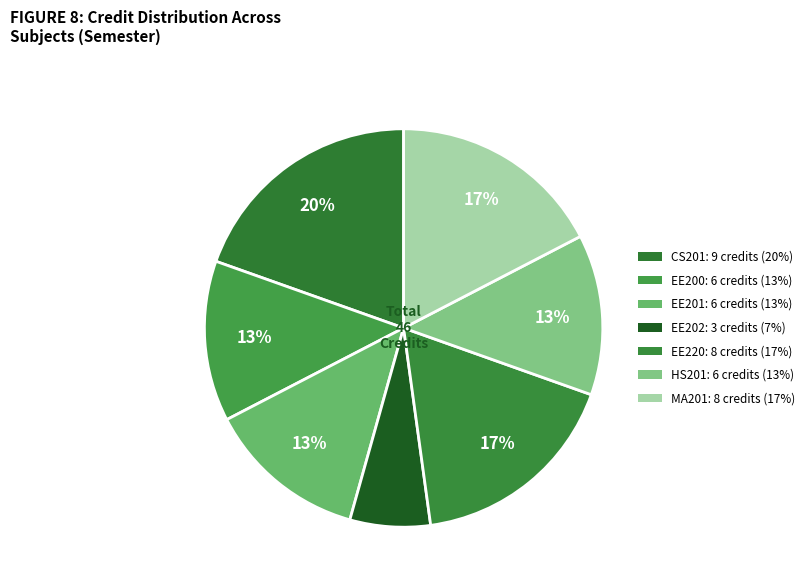

Does any single category account for the majority?

No